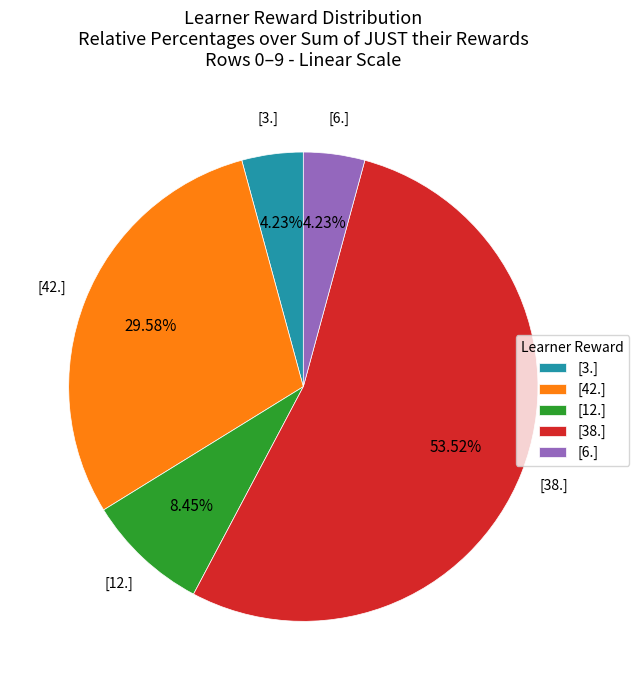

What is the largest slice in the pie chart?

[38.]